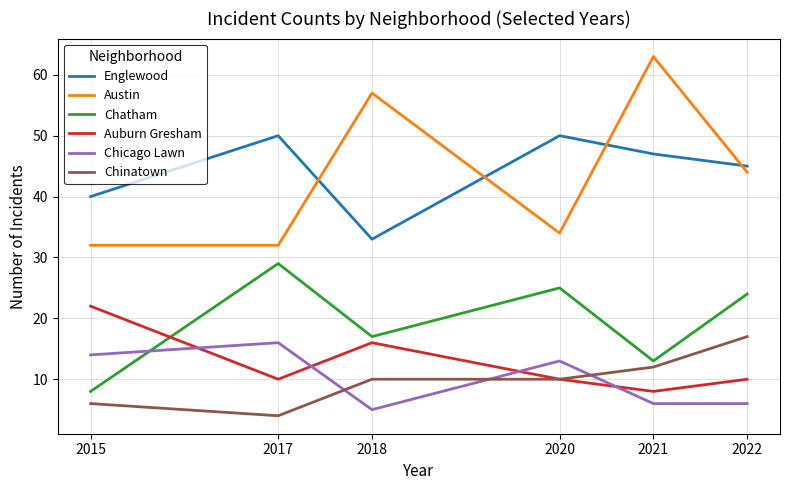

Which label corresponds to the largest value in the chart?

2021